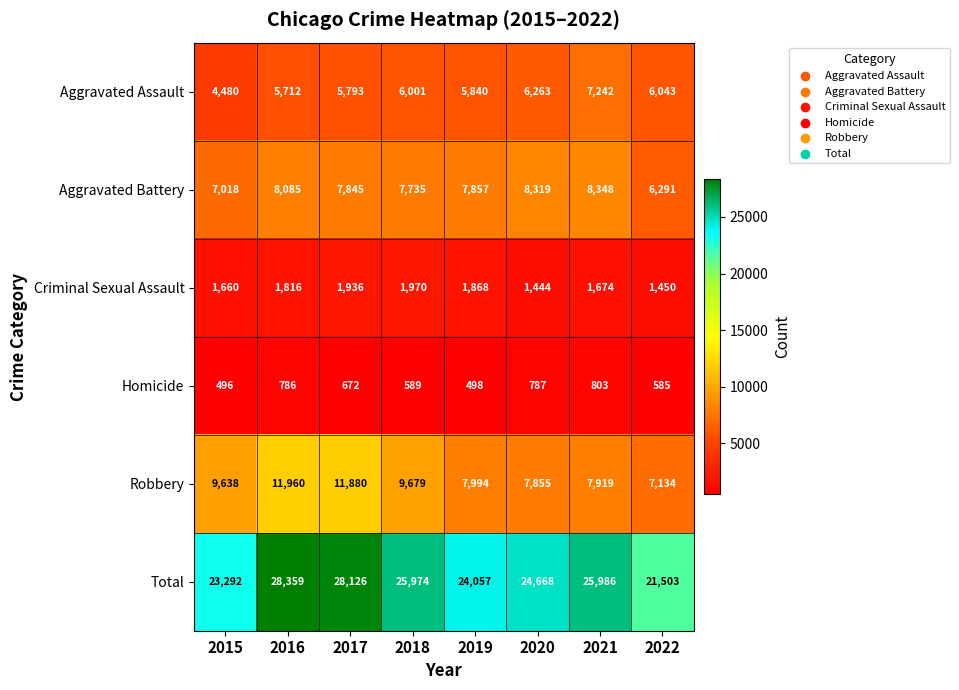

At how many categories does at least one series exceed 19376?

8